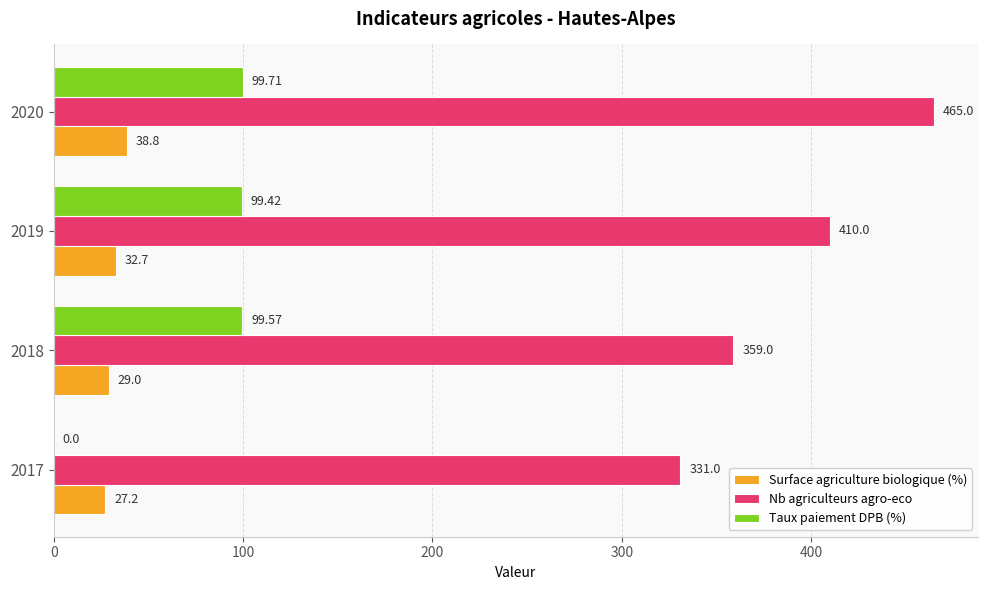

What are all the series names shown in the legend?

Surface agriculture biologique (%), Nb agriculteurs agro-eco, Taux paiement DPB (%)